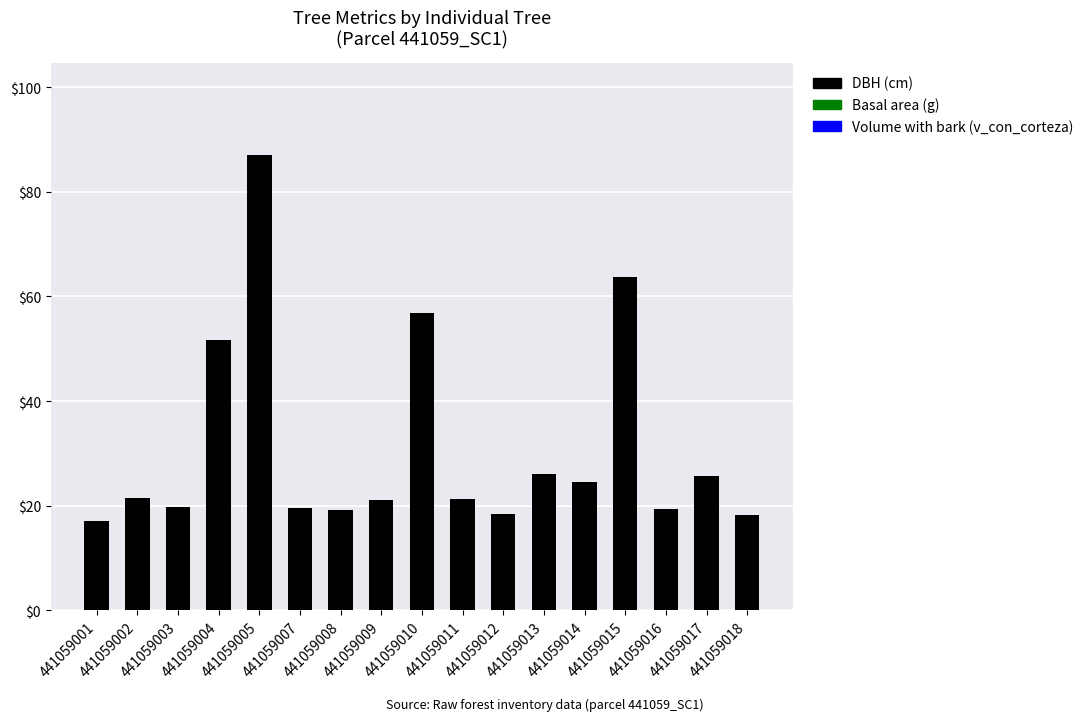

What is the difference between the values at 441059008 and 441059011?

2.0